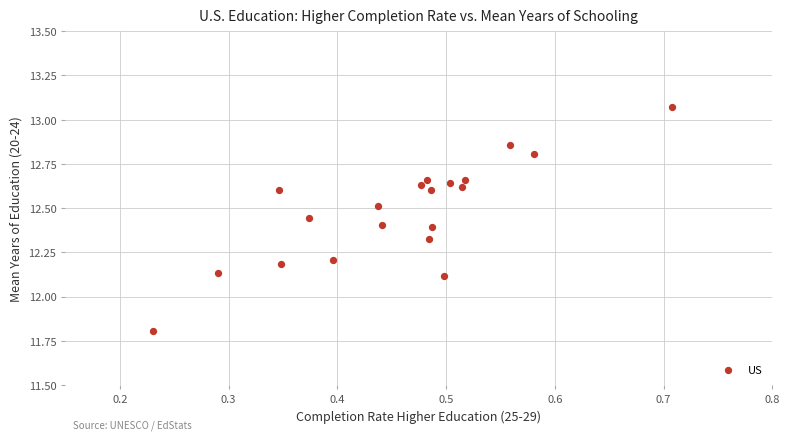

What is the range of Y values (max minus min)?

1.3